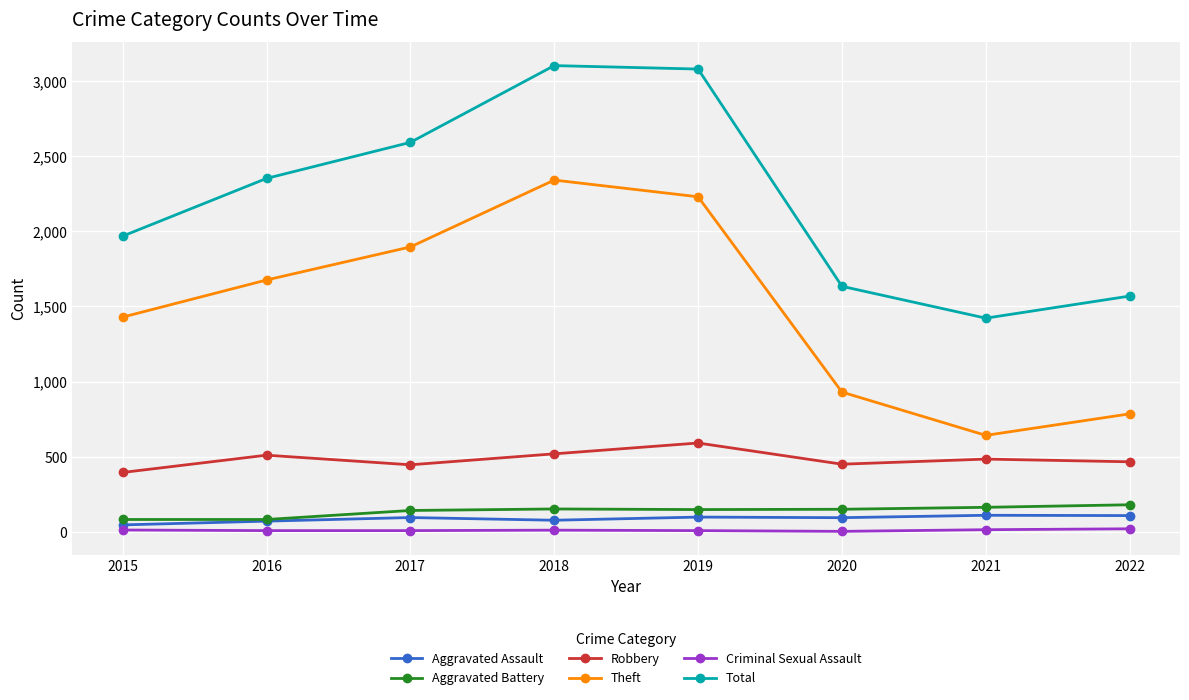

Is it true that Criminal Sexual Assault equals 11 at 2018?

True